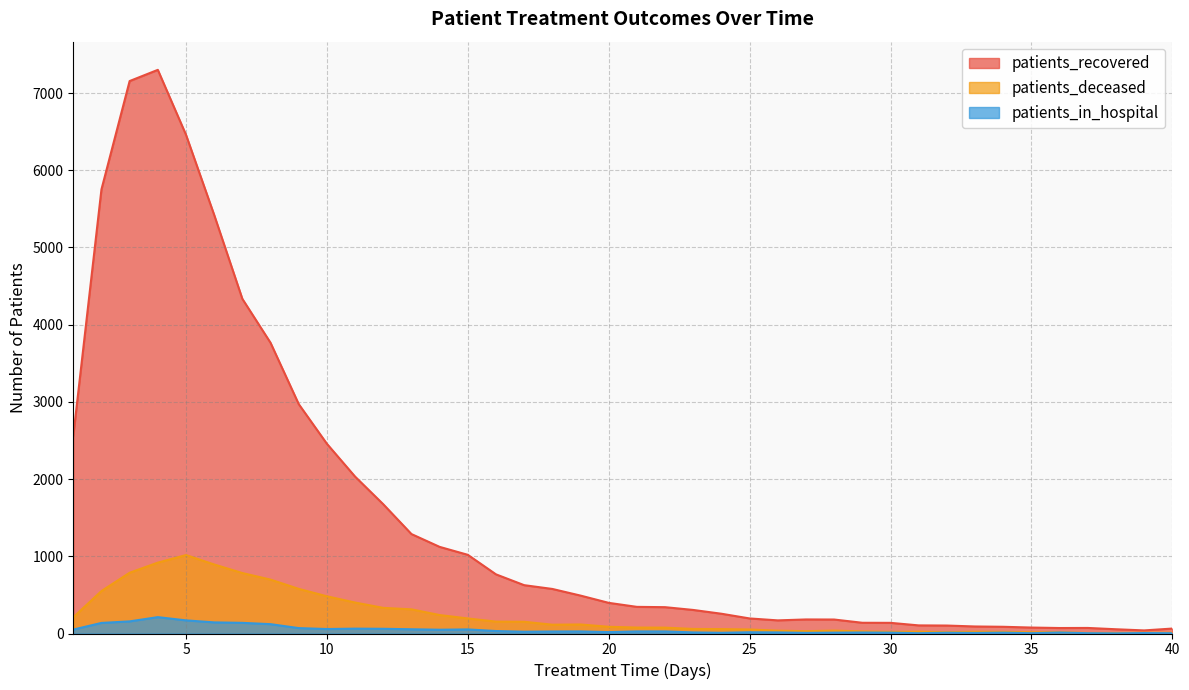

Does the chart have visible grid lines?

Yes